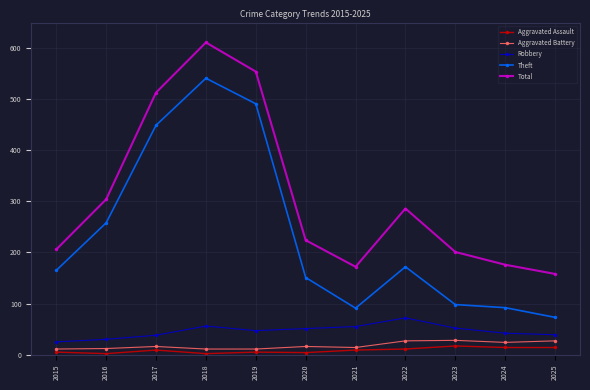

The Aggravated Battery series shows 16 at 2017. True or false?

True